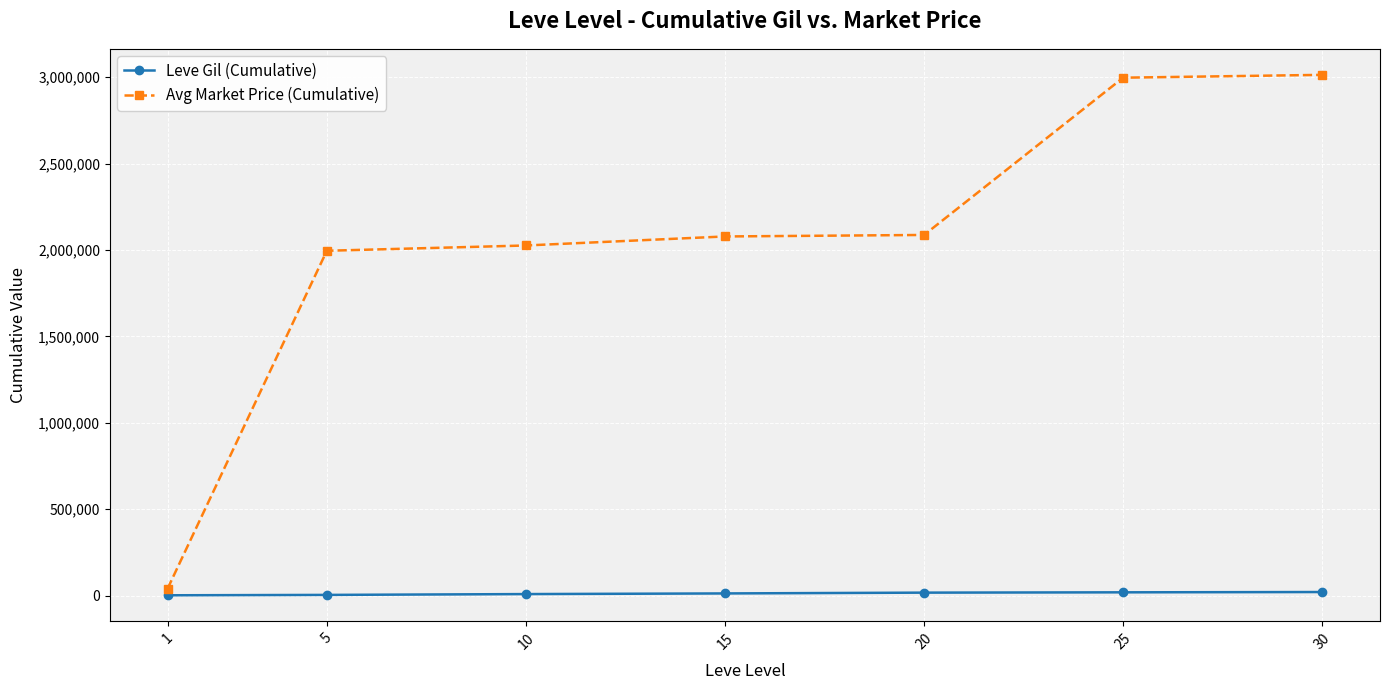

What is the value of the Avg Market Price (Cumulative) point at the 3rd from the left?

2026280.1